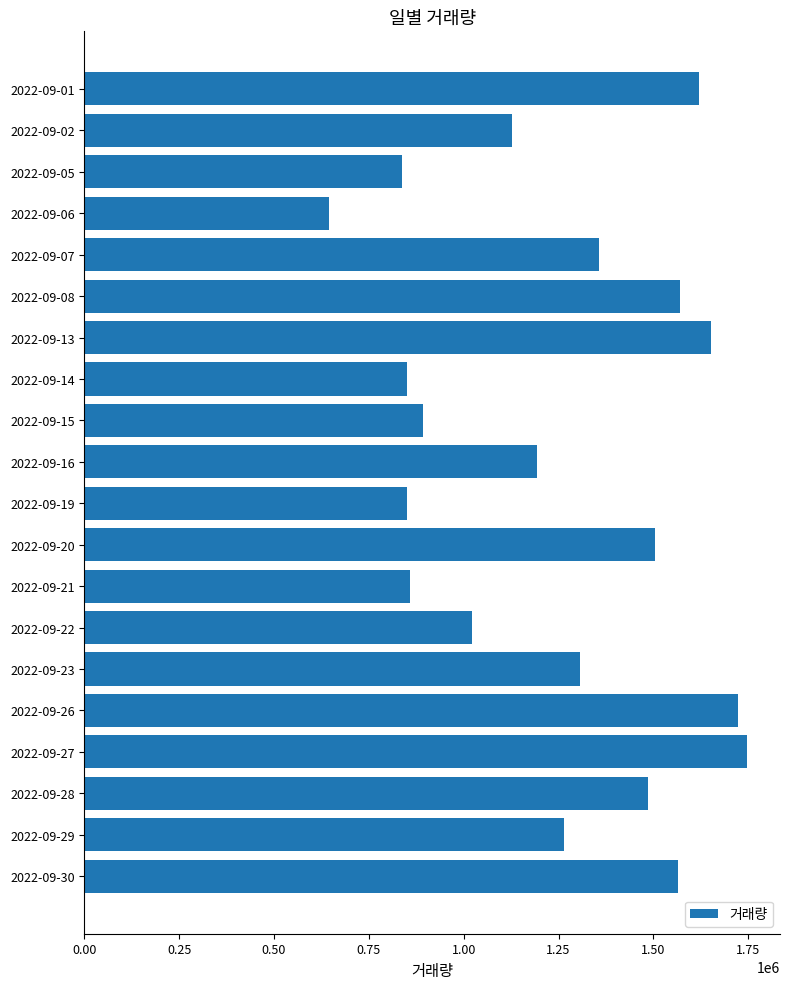

The value at 2022-09-07 is 1356817. True or false?

True